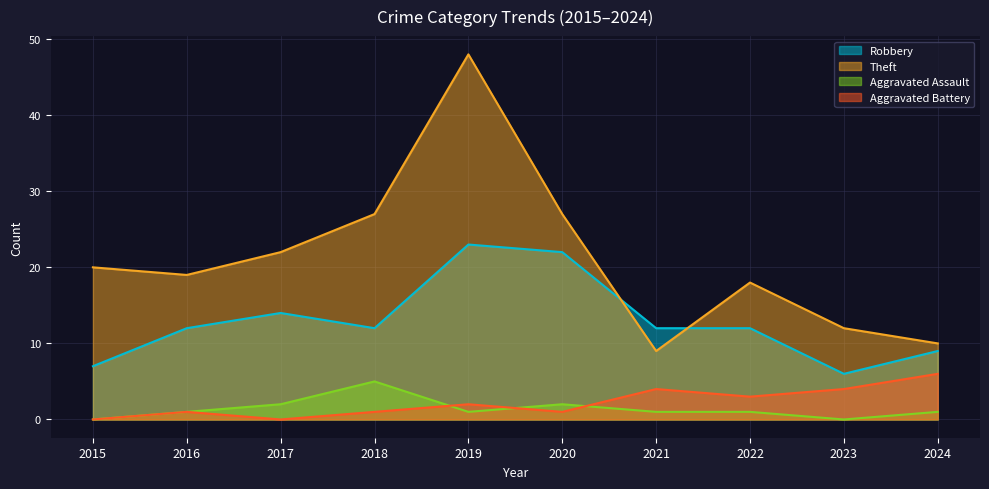

Does the chart have visible grid lines?

Yes